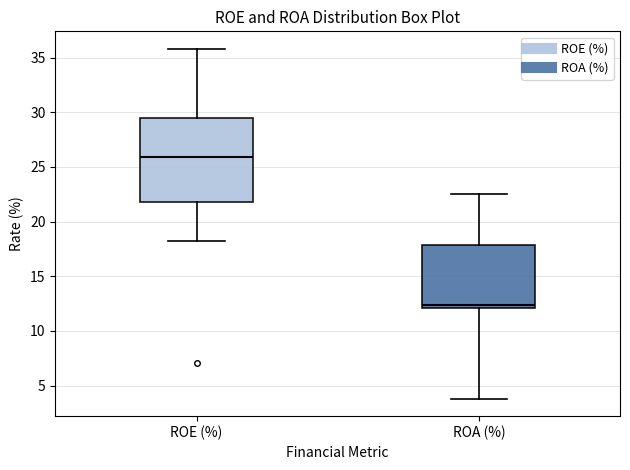

Comparing the boxes themselves (not the whiskers), which one is the tallest?

ROE (%)